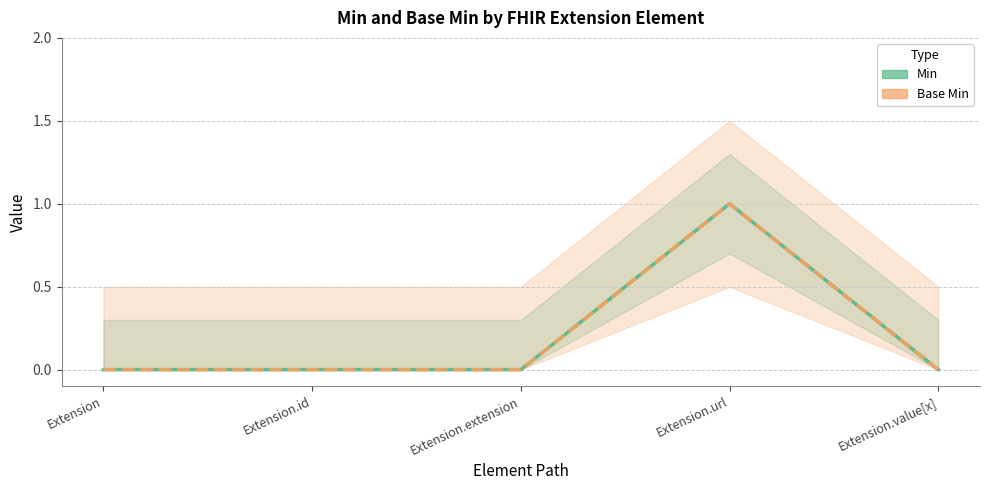

Reading right to left, what are all the values shown in this chart?

Min: 0	1	0	0	0
Base Min: 0	1	0	0	0